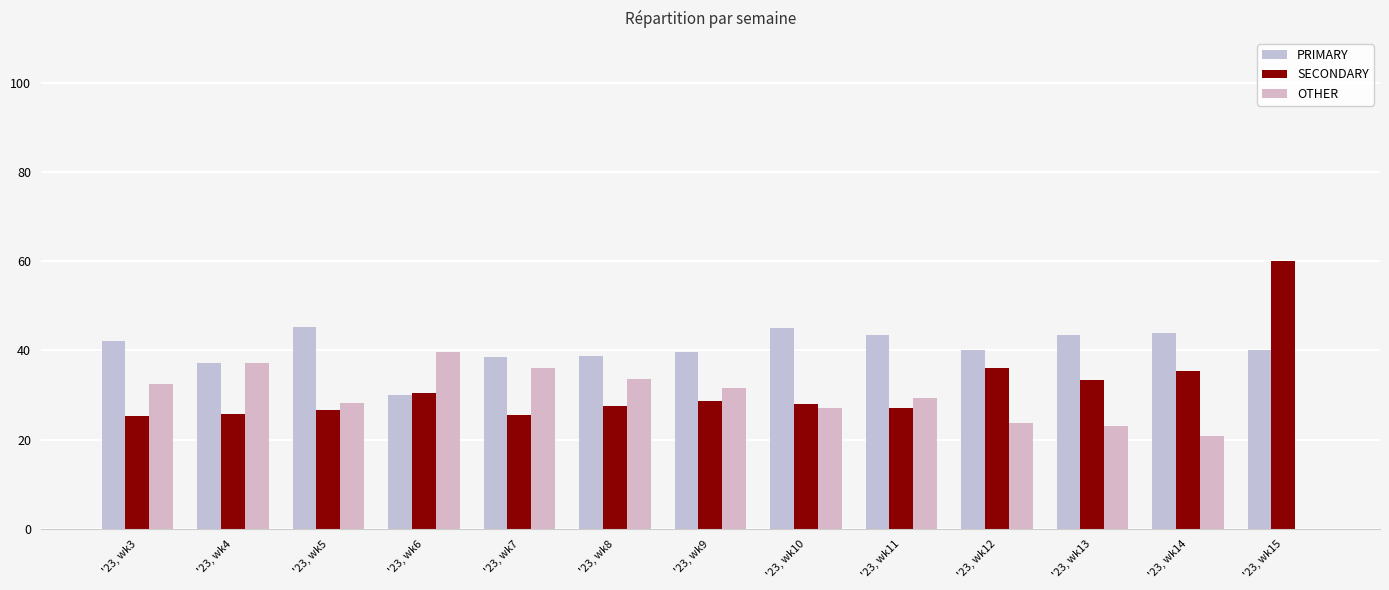

Which series changed the most between '23, wk5 and '23, wk7?

OTHER